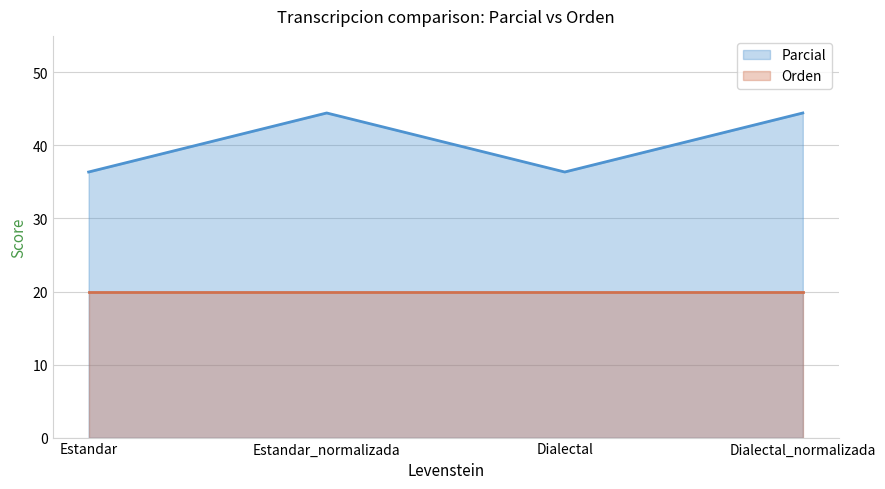

What is the difference between the values at Estandar and Estandar_normalizada?

8.1